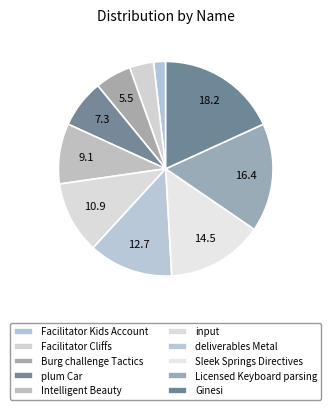

Count the number of slices in the pie.

10